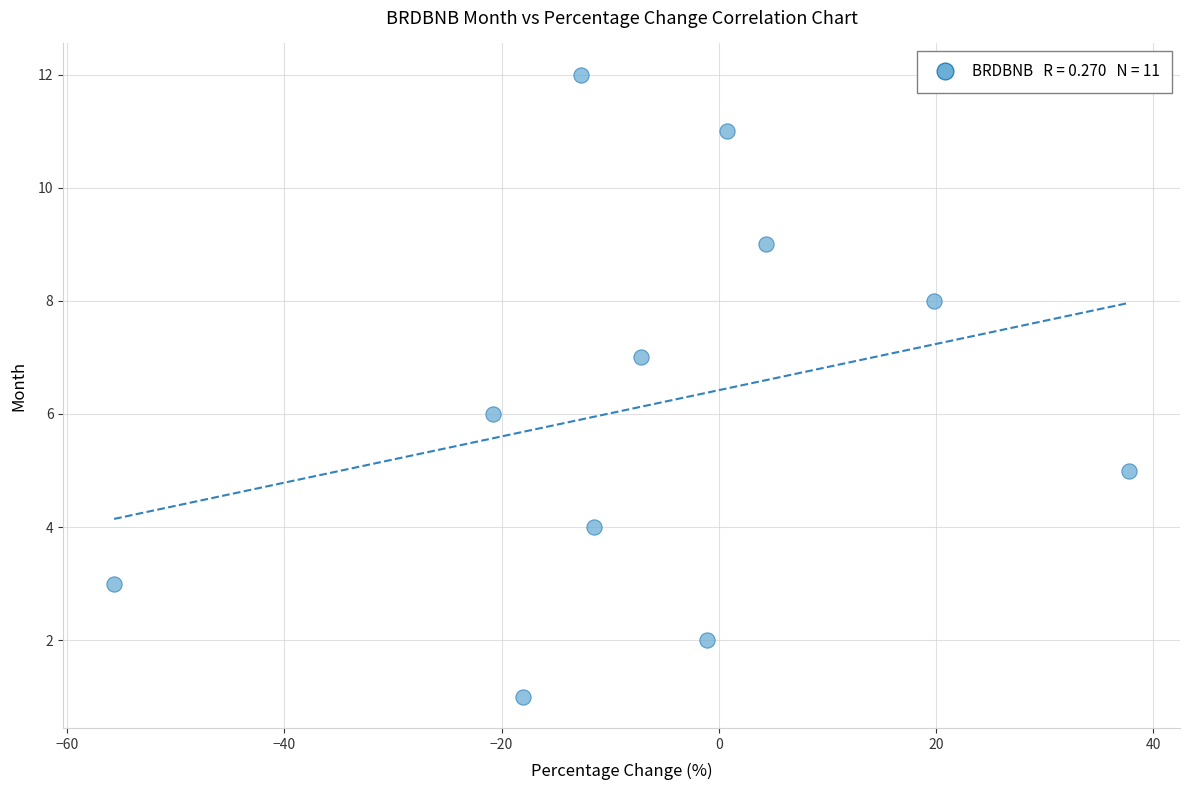

What is the range of Y values (max minus min)?

11